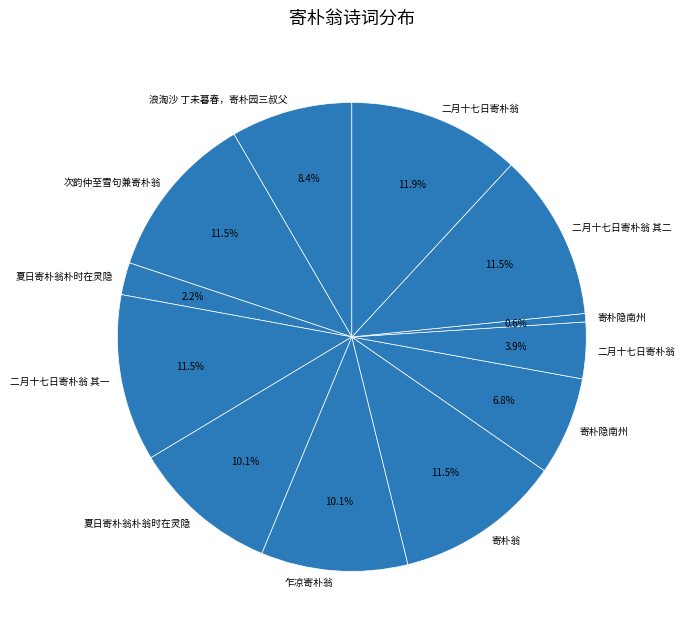

How many slices are in this pie chart?

12